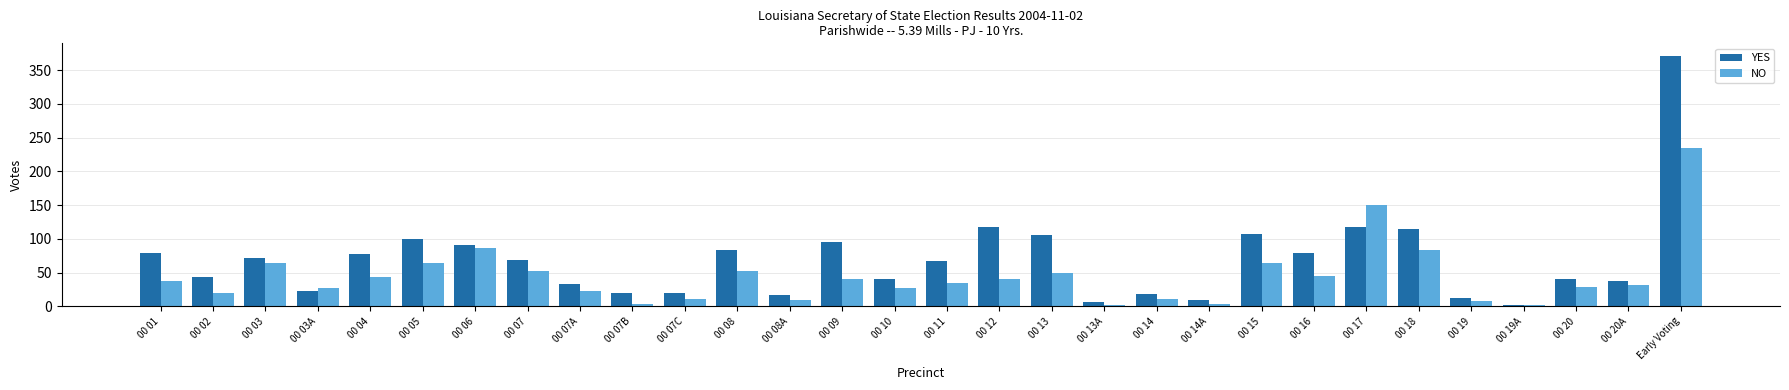

What is the label of the 8th bar from the right?

00 16